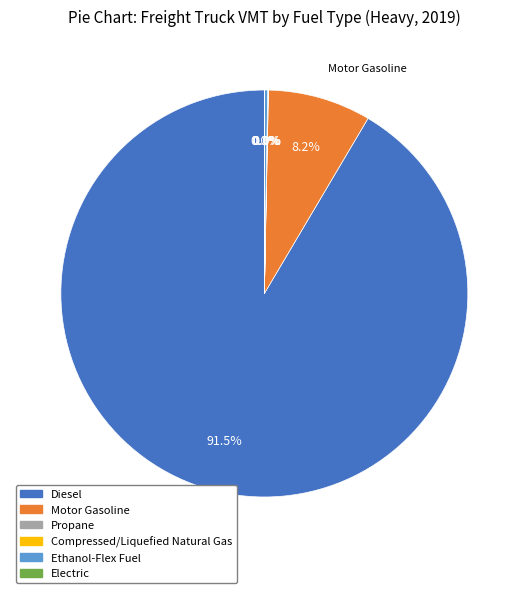

Which slice represents more than half of the pie?

Diesel